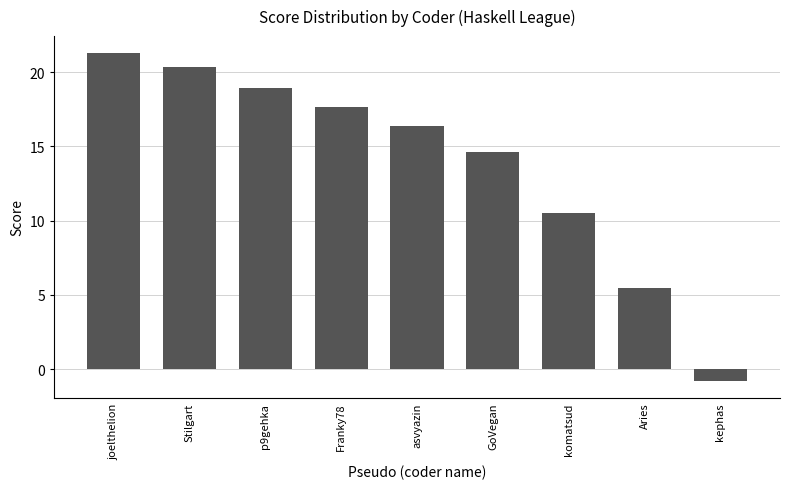

What is the label of the 8th bar from the left?

Aries